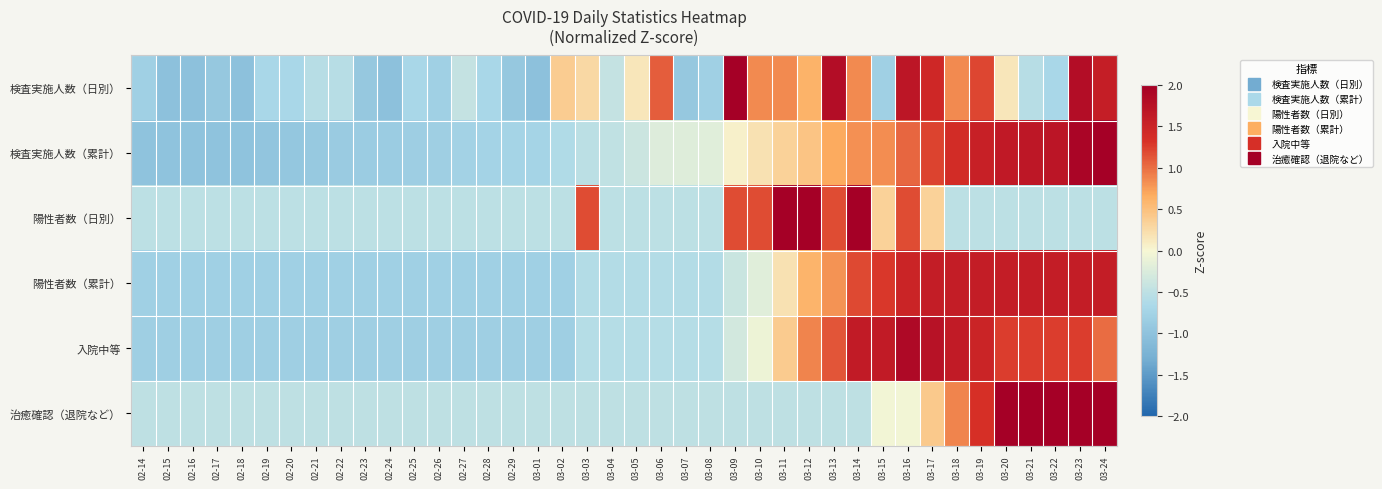

Reading left to right, what are all the values shown in this chart?

検査実施人数（日別）: 02-14=-0.8	02-15=-1.0	02-16=-1.0	02-17=-0.9	02-18=-1.0	02-19=-0.7	02-20=-0.7	02-21=-0.6	02-22=-0.6	02-23=-0.9	02-24=-1.0	02-25=-0.7	02-26=-0.8	02-27=-0.4	02-28=-0.7	02-29=-0.9	03-01=-1.0	03-02=0.4	03-03=0.3	03-04=-0.4	03-05=0.2	03-06=1.1	03-07=-0.9	03-08=-0.8	03-09=2.3	03-10=0.9	03-11=0.9	03-12=0.6	03-13=1.8	03-14=0.9	03-15=-0.8	03-16=1.7	03-17=1.4	03-18=0.9	03-19=1.2	03-20=0.2	03-21=-0.6	03-22=-0.7	03-23=1.8	03-24=1.6
検査実施人数（累計）: 02-14=-1.0	02-15=-1.0	02-16=-1.0	02-17=-1.0	02-18=-1.0	02-19=-1.0	02-20=-0.9	02-21=-0.9	02-22=-0.9	02-23=-0.9	02-24=-0.9	02-25=-0.8	02-26=-0.8	02-27=-0.8	02-28=-0.7	02-29=-0.7	03-01=-0.7	03-02=-0.6	03-03=-0.5	03-04=-0.5	03-05=-0.4	03-06=-0.2	03-07=-0.2	03-08=-0.2	03-09=0.0	03-10=0.2	03-11=0.3	03-12=0.5	03-13=0.7	03-14=0.8	03-15=0.8	03-16=1.0	03-17=1.2	03-18=1.4	03-19=1.5	03-20=1.6	03-21=1.7	03-22=1.7	03-23=1.9	03-24=2.1
陽性者数（日別）: 02-14=-0.5	02-15=-0.5	02-16=-0.5	02-17=-0.5	02-18=-0.5	02-19=-0.5	02-20=-0.5	02-21=-0.5	02-22=-0.5	02-23=-0.5	02-24=-0.5	02-25=-0.5	02-26=-0.5	02-27=-0.5	02-28=-0.5	02-29=-0.5	03-01=-0.5	03-02=-0.5	03-03=1.2	03-04=-0.5	03-05=-0.5	03-06=-0.5	03-07=-0.5	03-08=-0.5	03-09=1.2	03-10=1.2	03-11=2.9	03-12=2.9	03-13=1.2	03-14=2.9	03-15=0.3	03-16=1.2	03-17=0.3	03-18=-0.5	03-19=-0.5	03-20=-0.5	03-21=-0.5	03-22=-0.5	03-23=-0.5	03-24=-0.5
陽性者数（累計）: 02-14=-0.8	02-15=-0.8	02-16=-0.8	02-17=-0.8	02-18=-0.8	02-19=-0.8	02-20=-0.8	02-21=-0.8	02-22=-0.8	02-23=-0.8	02-24=-0.8	02-25=-0.8	02-26=-0.8	02-27=-0.8	02-28=-0.8	02-29=-0.8	03-01=-0.8	03-02=-0.8	03-03=-0.6	03-04=-0.6	03-05=-0.6	03-06=-0.6	03-07=-0.6	03-08=-0.6	03-09=-0.4	03-10=-0.2	03-11=0.2	03-12=0.6	03-13=0.8	03-14=1.2	03-15=1.3	03-16=1.5	03-17=1.6	03-18=1.6	03-19=1.6	03-20=1.6	03-21=1.6	03-22=1.6	03-23=1.6	03-24=1.6
入院中等: 02-14=-0.8	02-15=-0.8	02-16=-0.8	02-17=-0.8	02-18=-0.8	02-19=-0.8	02-20=-0.8	02-21=-0.8	02-22=-0.8	02-23=-0.8	02-24=-0.8	02-25=-0.8	02-26=-0.8	02-27=-0.8	02-28=-0.8	02-29=-0.8	03-01=-0.8	03-02=-0.8	03-03=-0.6	03-04=-0.6	03-05=-0.6	03-06=-0.6	03-07=-0.6	03-08=-0.6	03-09=-0.3	03-10=-0.1	03-11=0.4	03-12=0.9	03-13=1.1	03-14=1.6	03-15=1.6	03-16=1.9	03-17=1.7	03-18=1.6	03-19=1.5	03-20=1.3	03-21=1.3	03-22=1.3	03-23=1.3	03-24=1.0
治癒確認（退院など）: 02-14=-0.5	02-15=-0.5	02-16=-0.5	02-17=-0.5	02-18=-0.5	02-19=-0.5	02-20=-0.5	02-21=-0.5	02-22=-0.5	02-23=-0.5	02-24=-0.5	02-25=-0.5	02-26=-0.5	02-27=-0.5	02-28=-0.5	02-29=-0.5	03-01=-0.5	03-02=-0.5	03-03=-0.5	03-04=-0.5	03-05=-0.5	03-06=-0.5	03-07=-0.5	03-08=-0.5	03-09=-0.5	03-10=-0.5	03-11=-0.5	03-12=-0.5	03-13=-0.5	03-14=-0.5	03-15=-0.0	03-16=-0.0	03-17=0.4	03-18=0.9	03-19=1.3	03-20=2.2	03-21=2.2	03-22=2.2	03-23=2.2	03-24=3.2